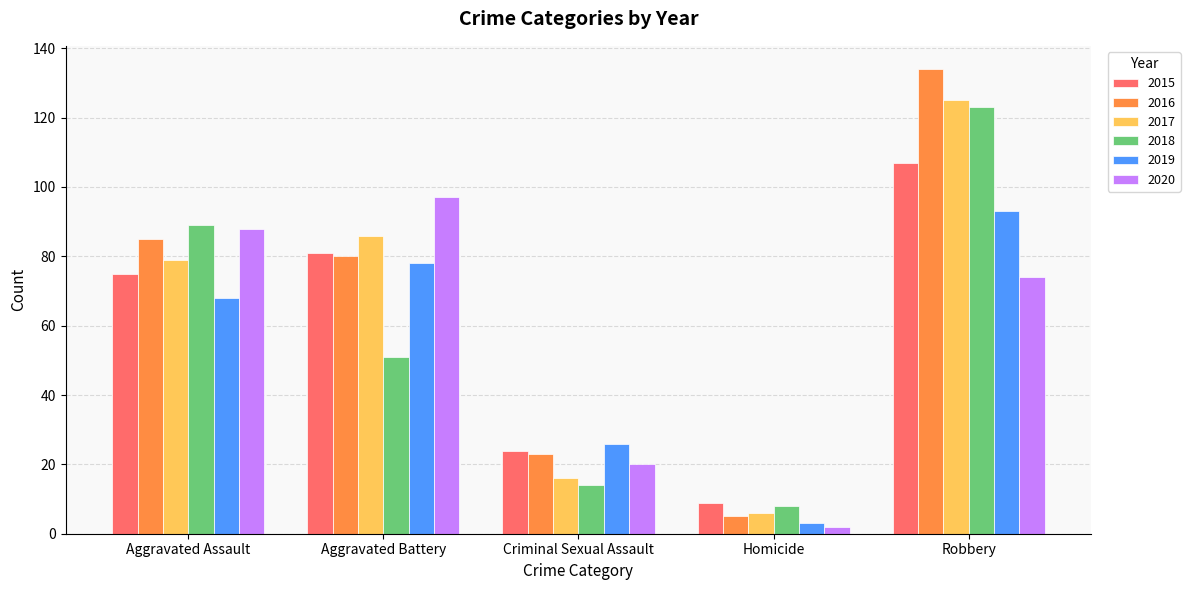

How many values in the 2016 series are below 80?

2